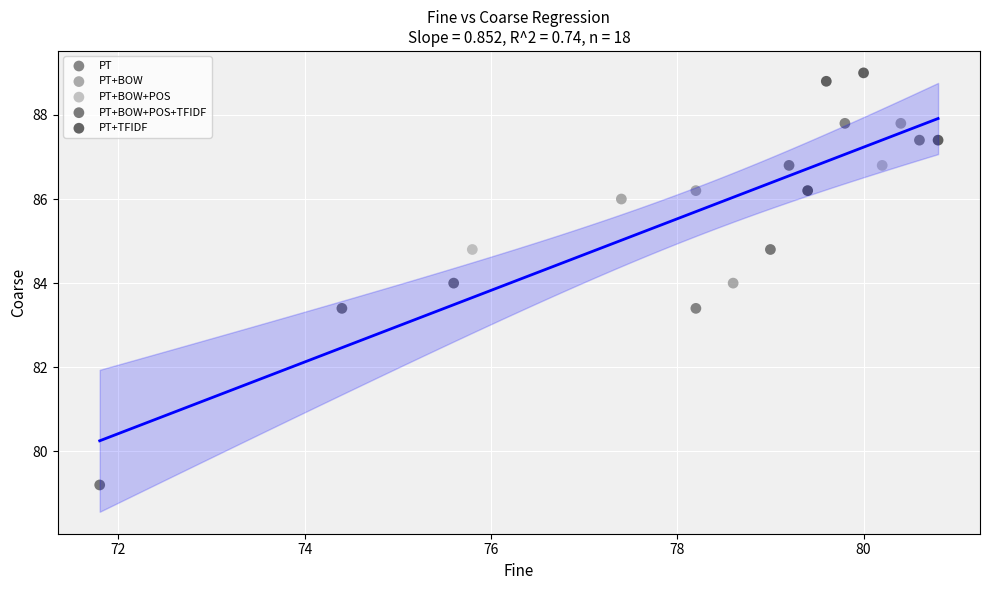

Which series reaches the minimum Y coordinate?

PT+BOW+POS+TFIDF